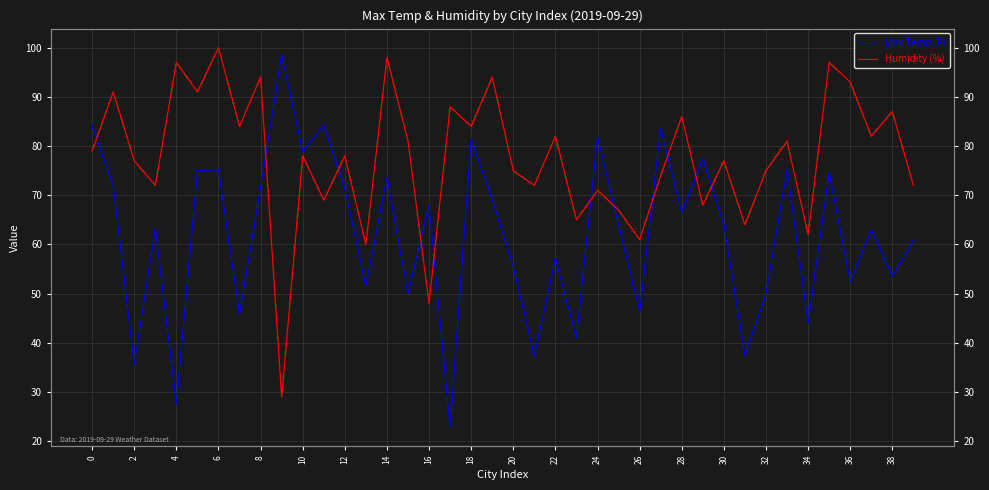

Which series has the largest range (max minus min)?

Max Temp (F)